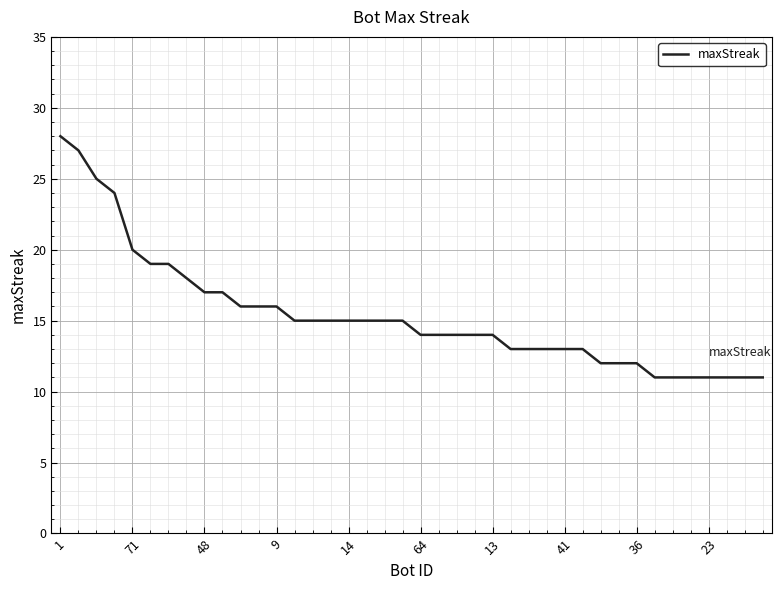

What is the smallest value displayed?

11